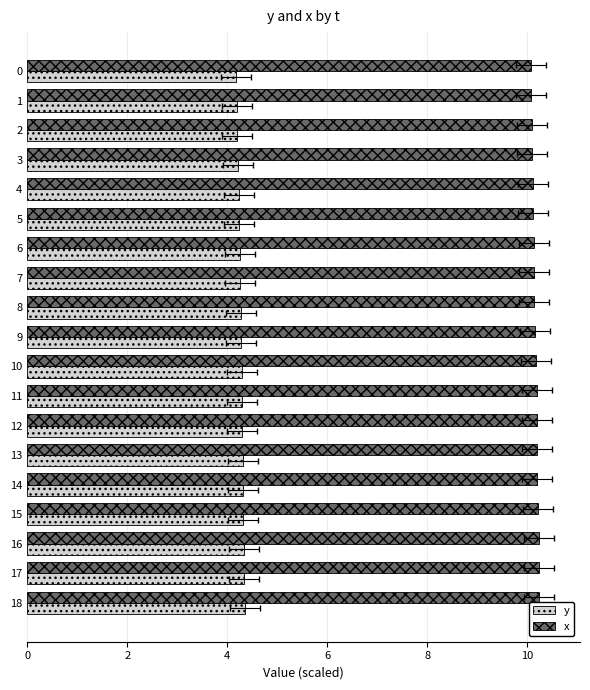

Which series has the widest spread of values?

y